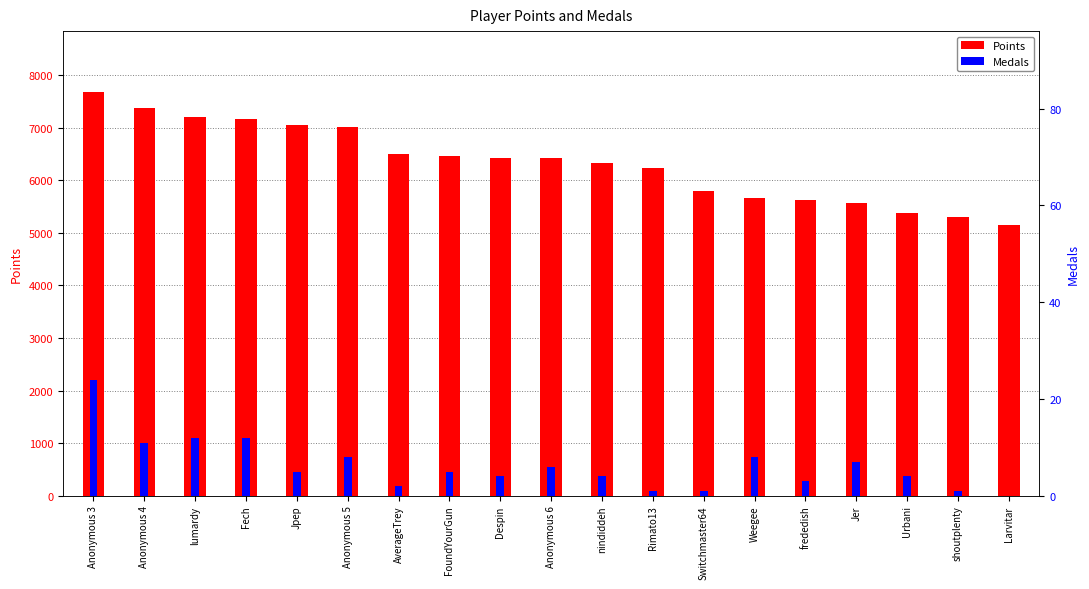

What is the total value across all series at Anonymous 5?

7030